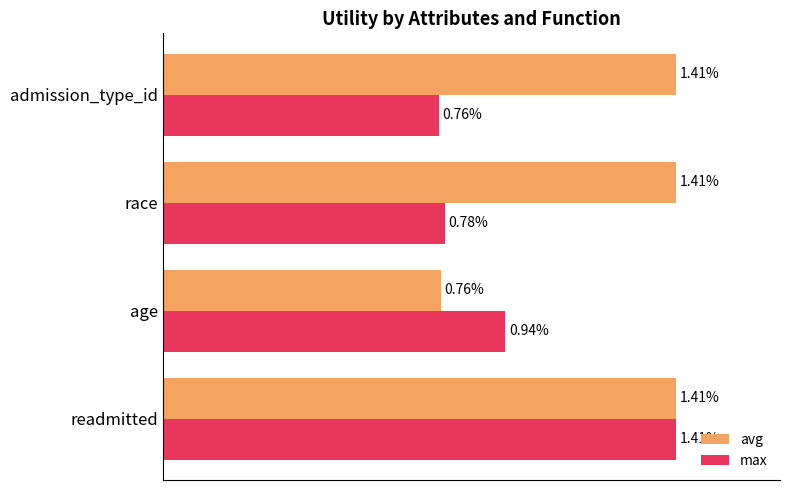

At which label does max reach its peak?

readmitted